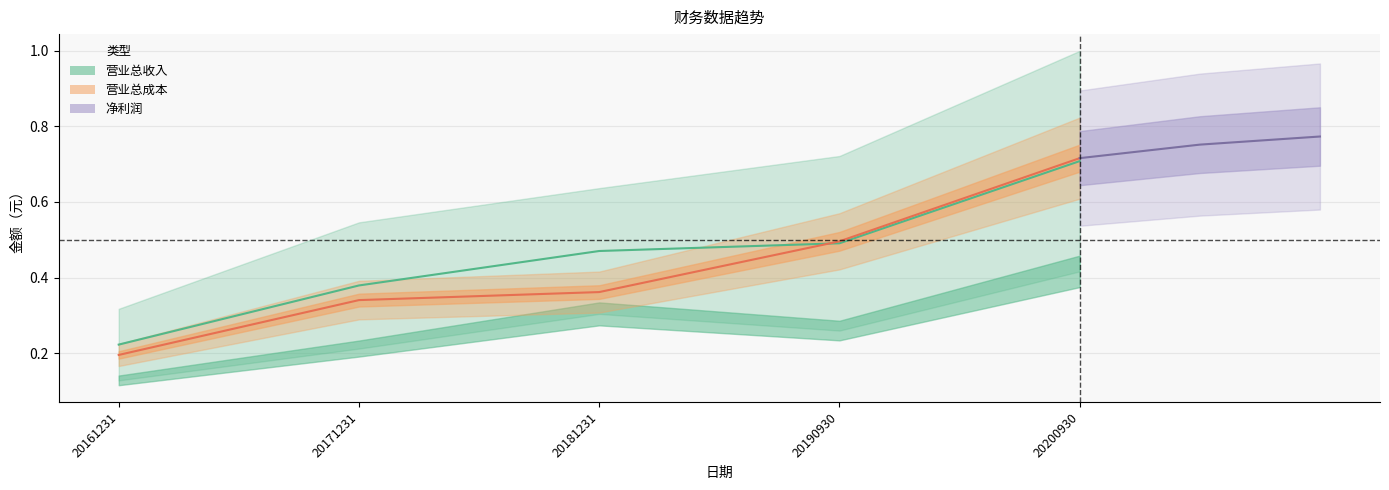

What is the average value of the 营业总收入 series?

0.5